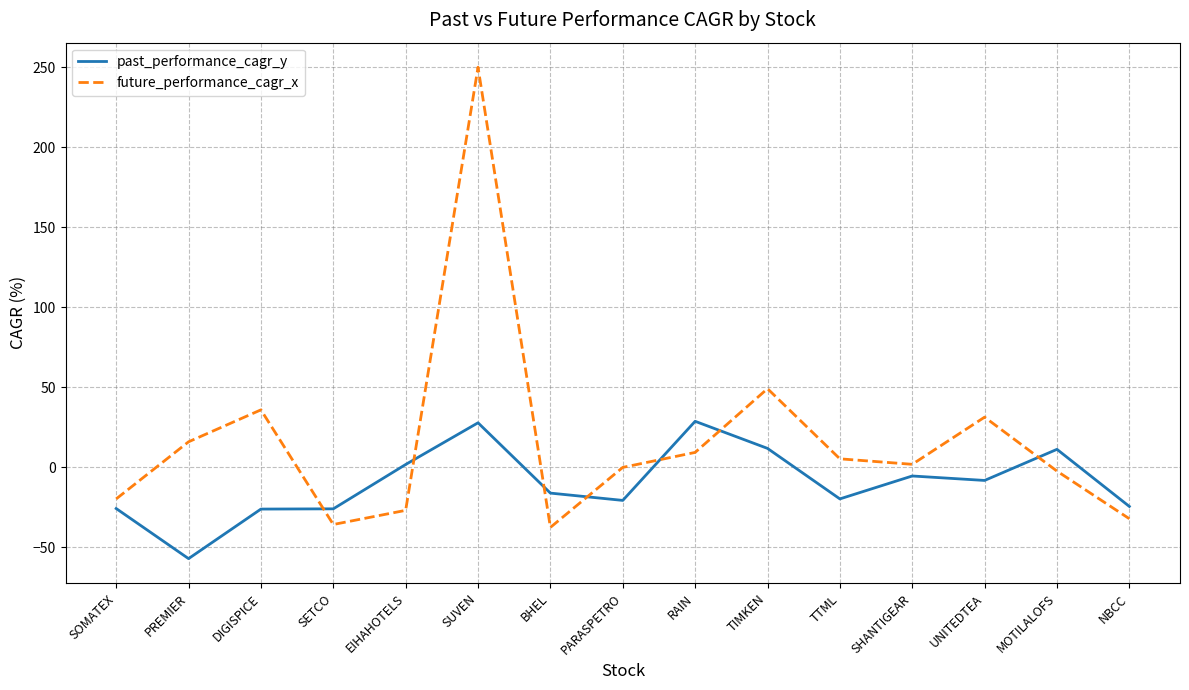

Which series has the largest range (max minus min)?

future_performance_cagr_x